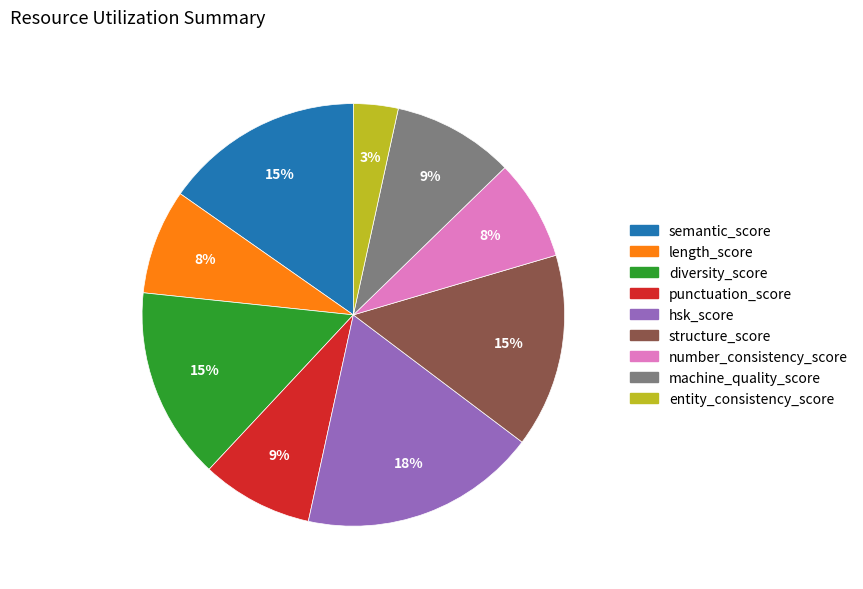

Does any single category account for the majority?

No